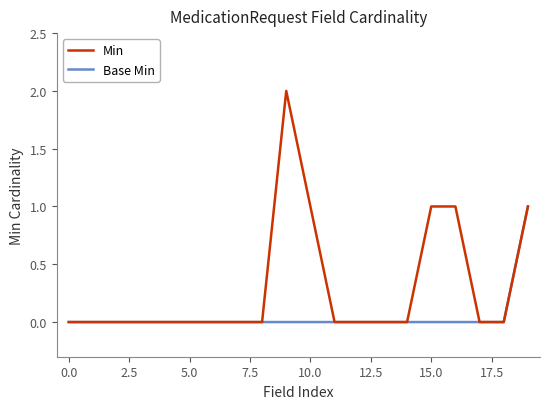

Which series has the widest spread of values?

Min